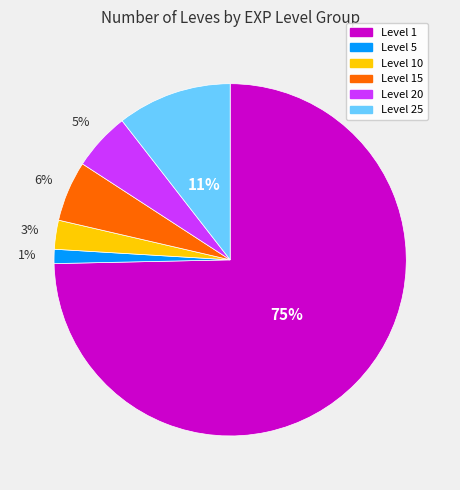

To the nearest percent, what is the difference between the largest and smallest slice percentages?

73%